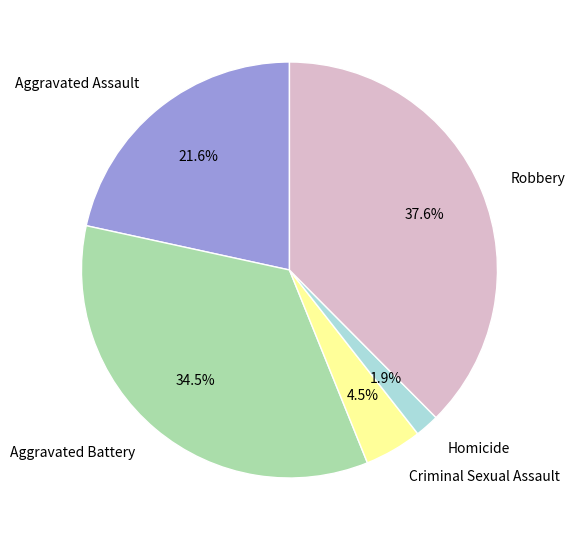

To the nearest percent, what is the combined percentage of Criminal Sexual Assault and Aggravated Assault?

26%